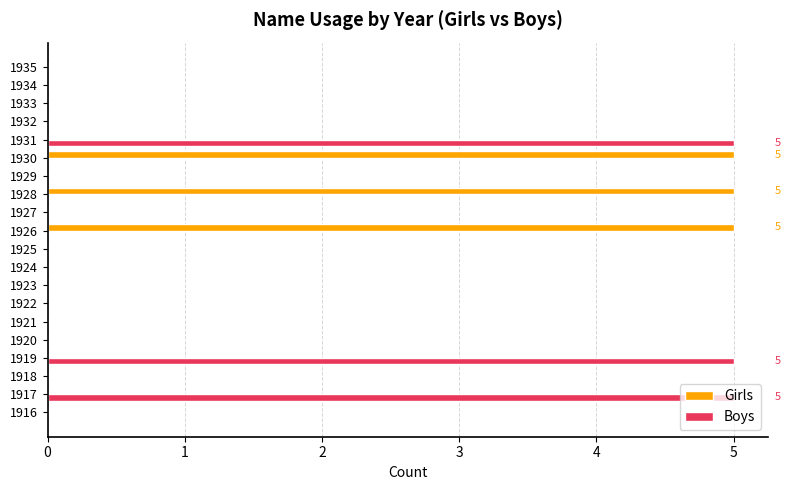

Which series changed the most between 1919 and 1924?

Boys